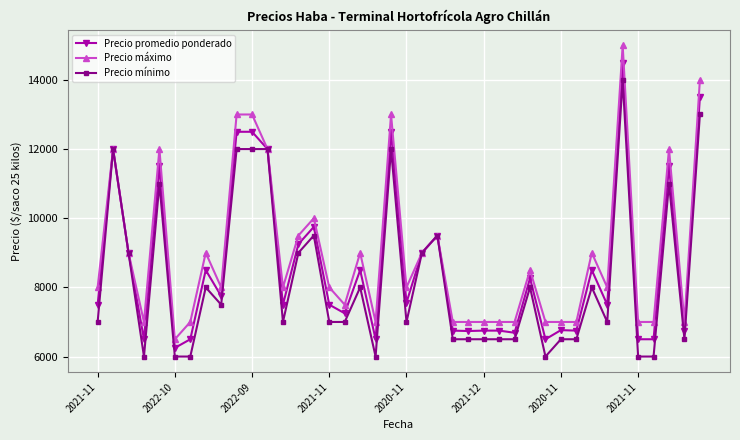

Rank the series by their average value, from lowest to highest.

Precio mínimo, Precio promedio ponderado, Precio máximo